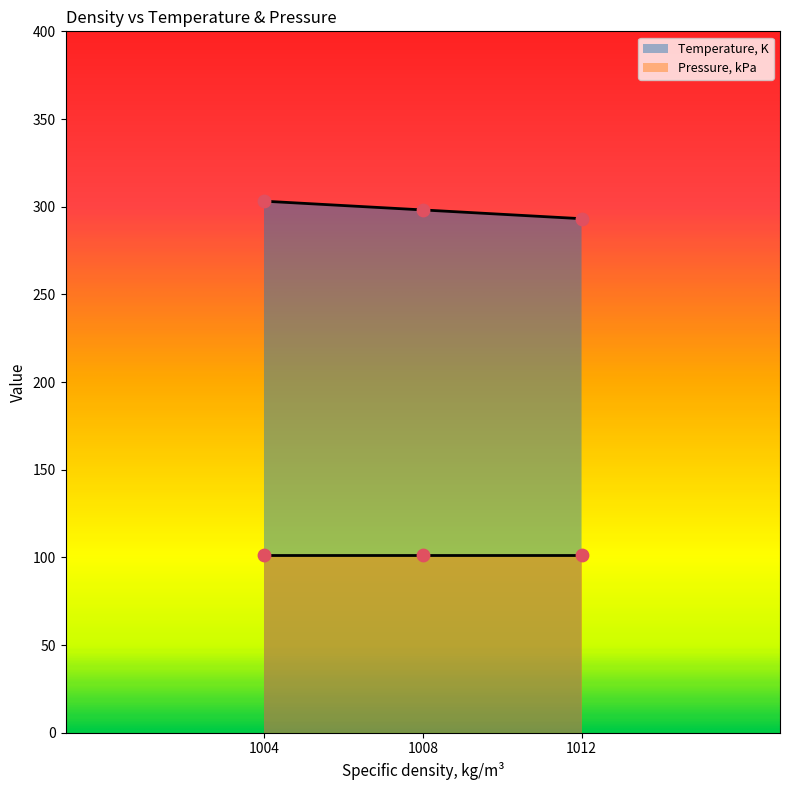

Which has a higher value, 1004 or 1012?

1004